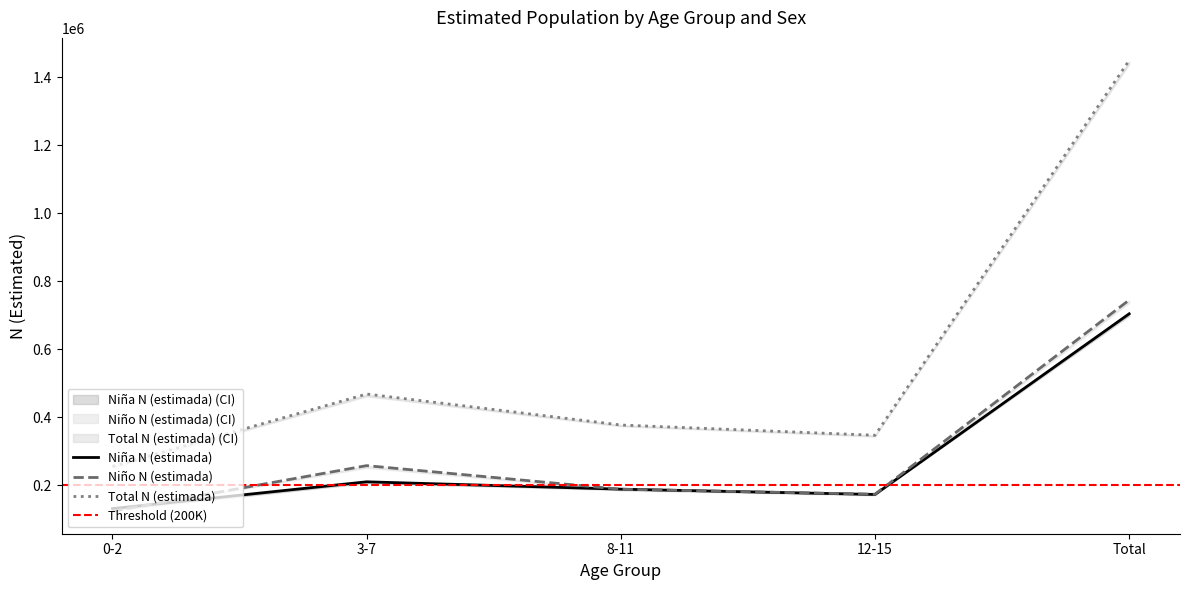

Which series has the widest spread of values?

Total N (estimada)